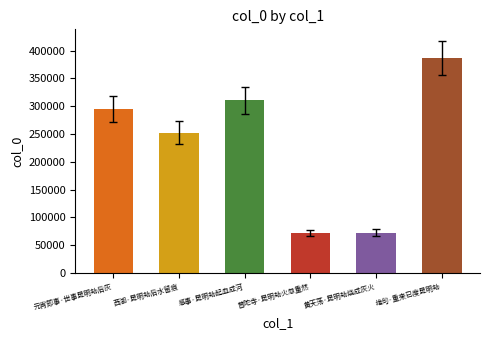

What is the average value?

231603